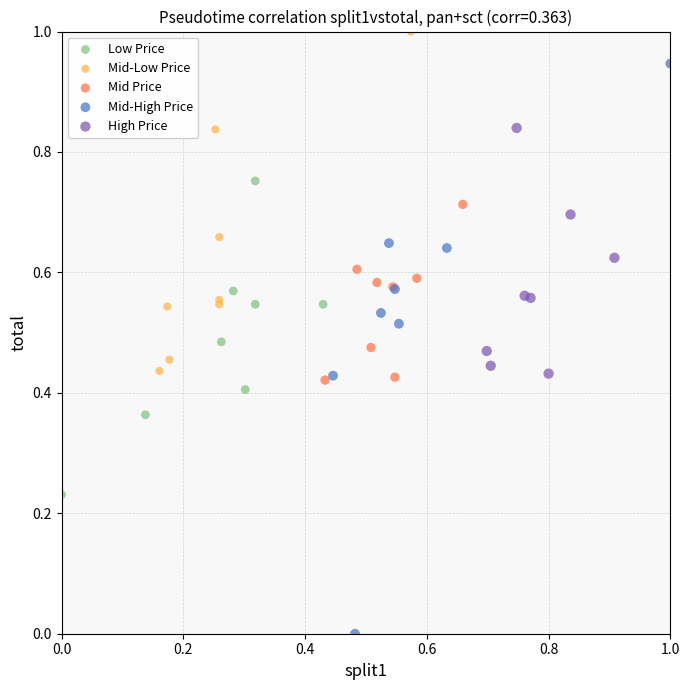

Which series contains the highest Y value?

Mid-Low Price